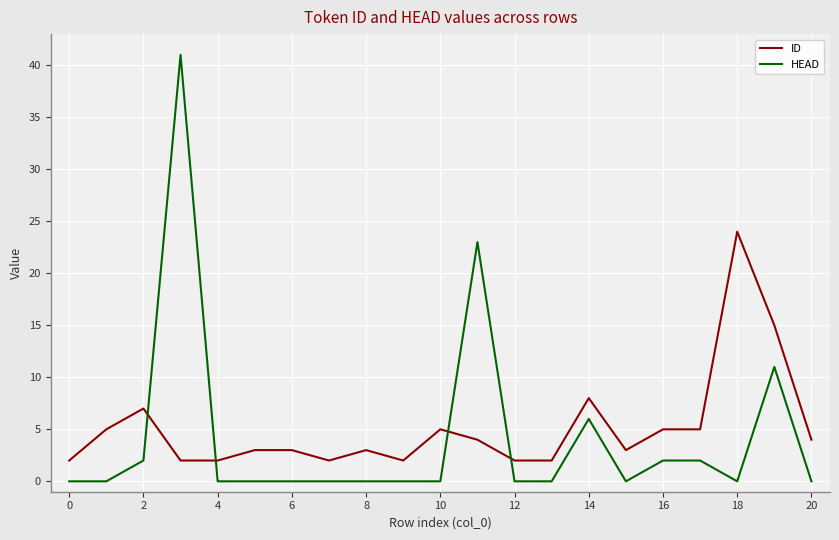

Which series ends up on top after the final intersection of HEAD and ID?

ID